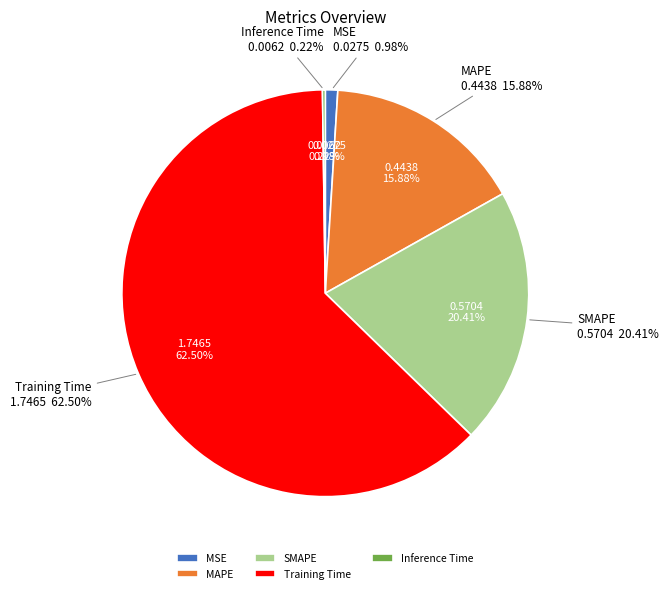

Is it true that Inference Time is 0% of the pie?

True